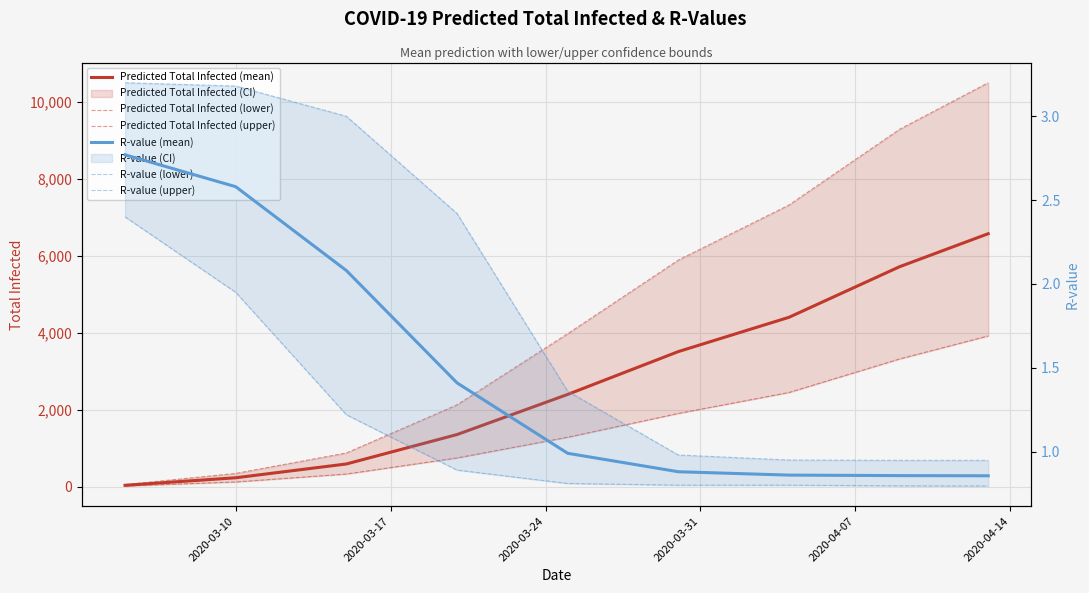

Is it true that Predicted Total Infected (lower) equals 2613.4 at 2020-04-14?

False